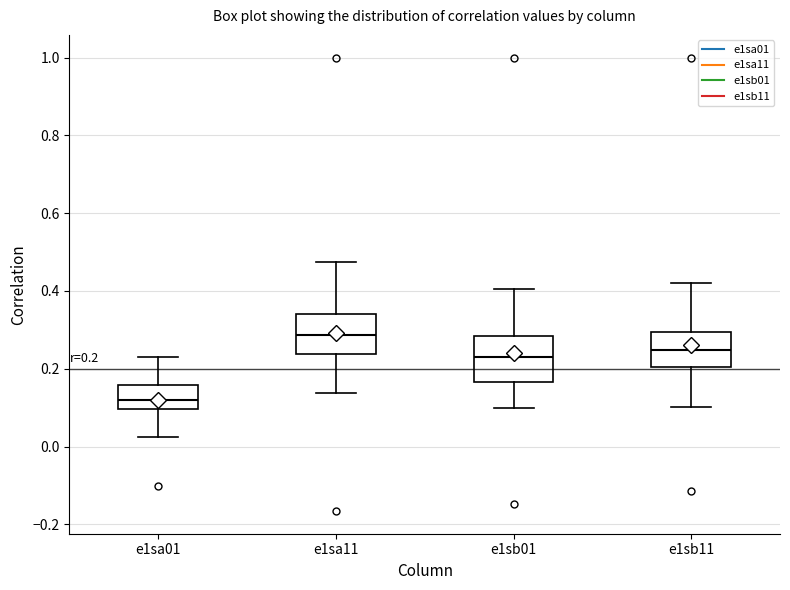

Which box has the lowest median line?

e1sa01